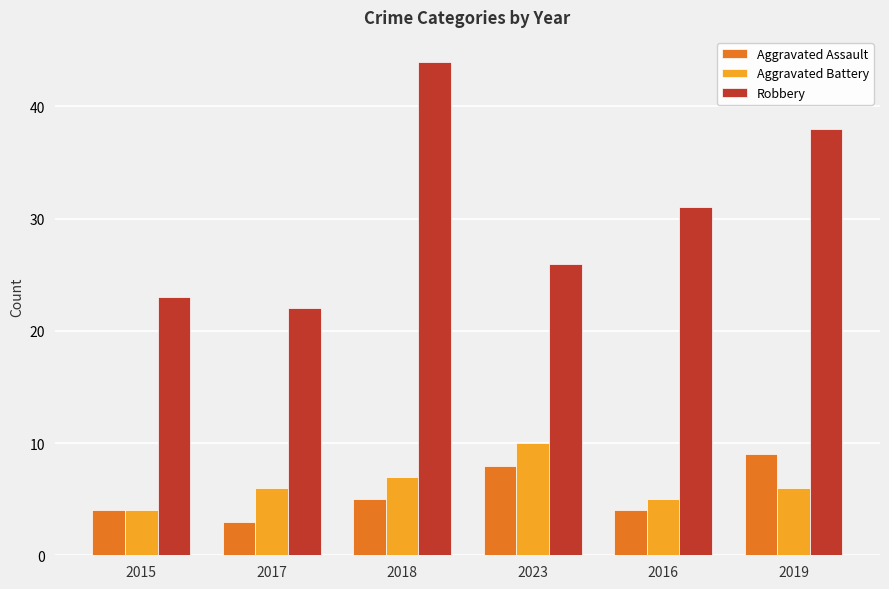

What is the lowest value of the Aggravated Assault series?

3